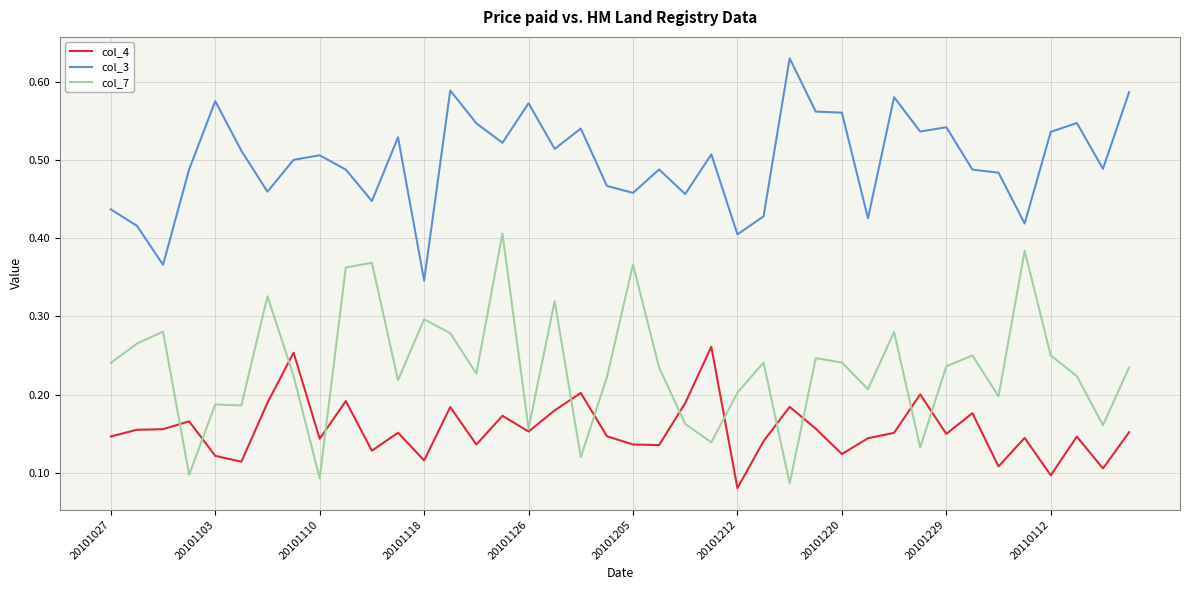

Which series has the largest total across all categories?

col_3